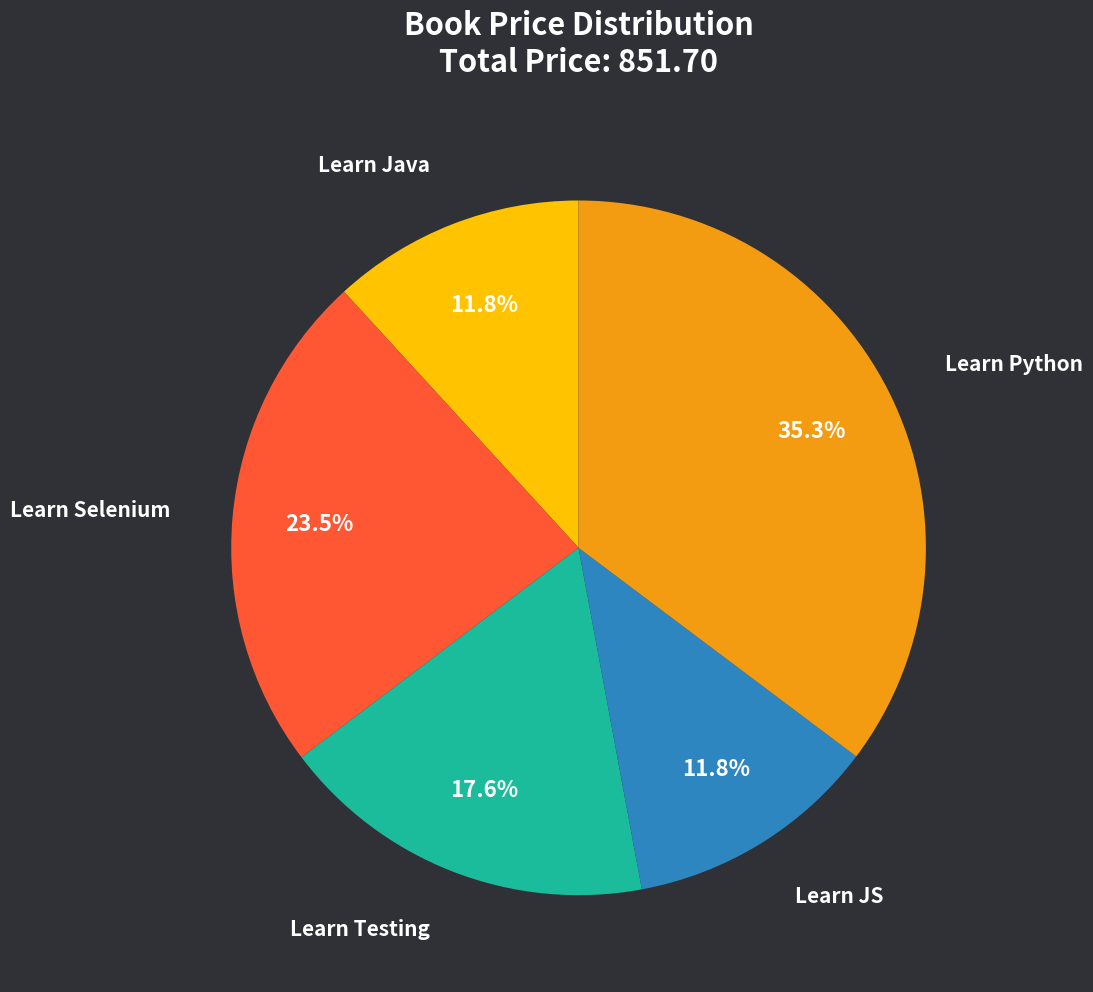

Is there any slice that represents more than half of the pie?

No